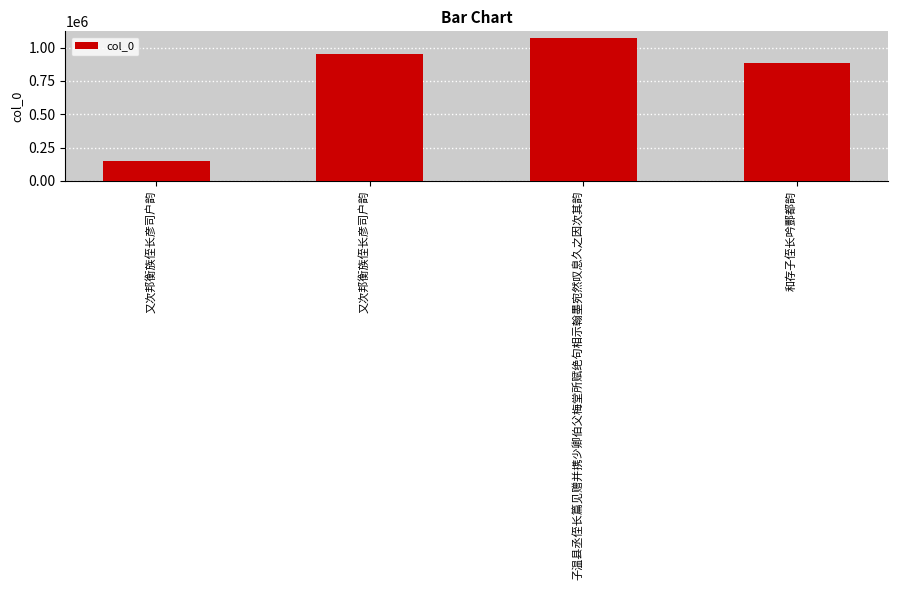

The value at 和存子侄长吟酆都韵 is 886312. True or false?

True